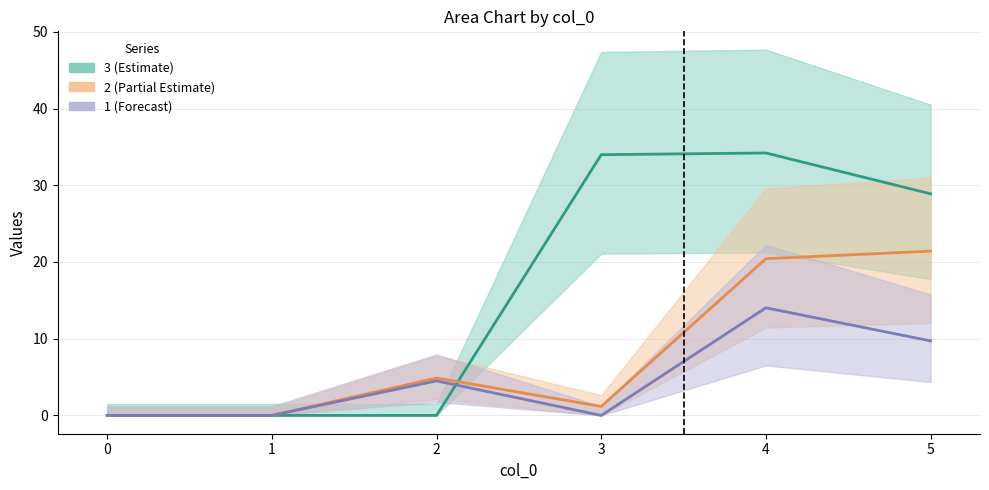

True or false: 3 and 1 intersect in this chart.

True